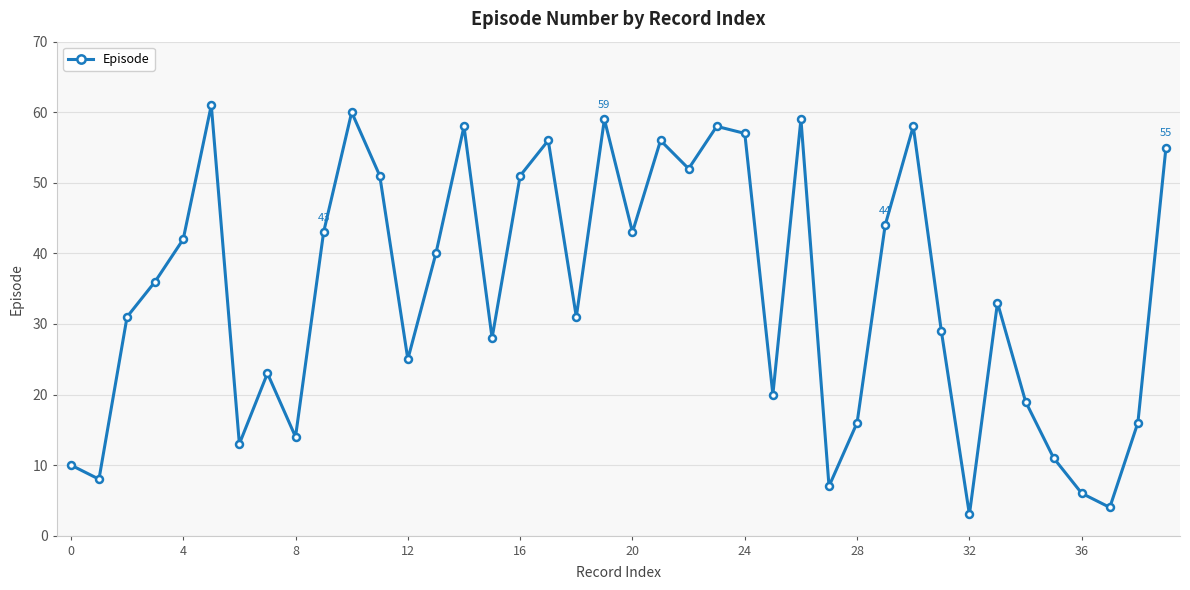

What is the difference between the maximum and second lowest values?

57